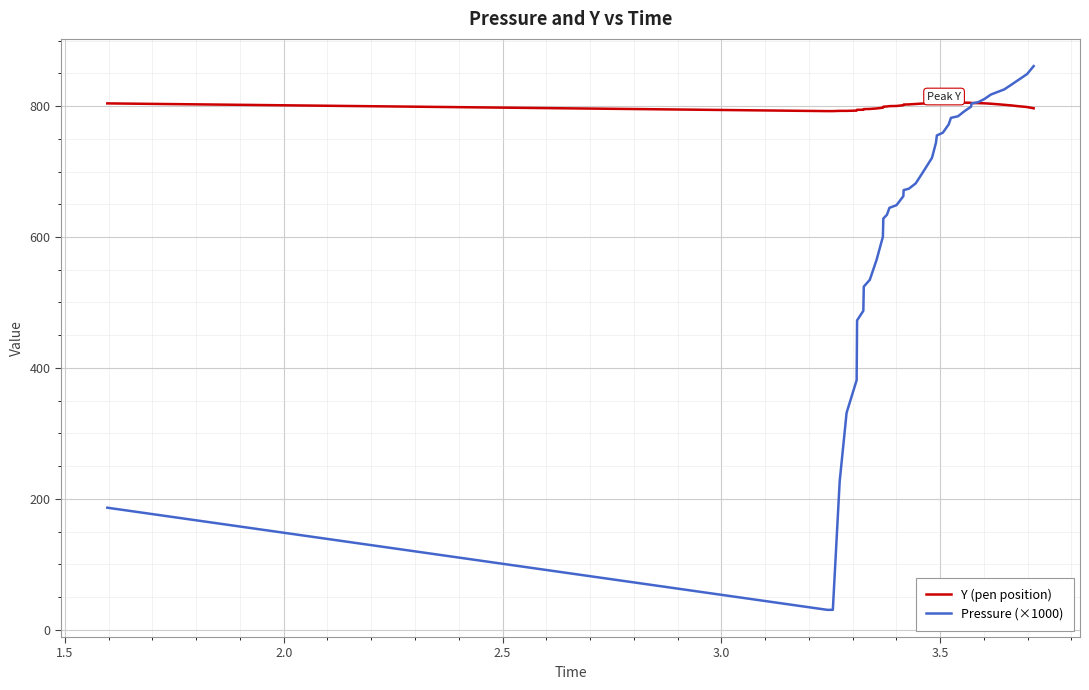

Which series has the largest total across all categories?

Y (pen position)